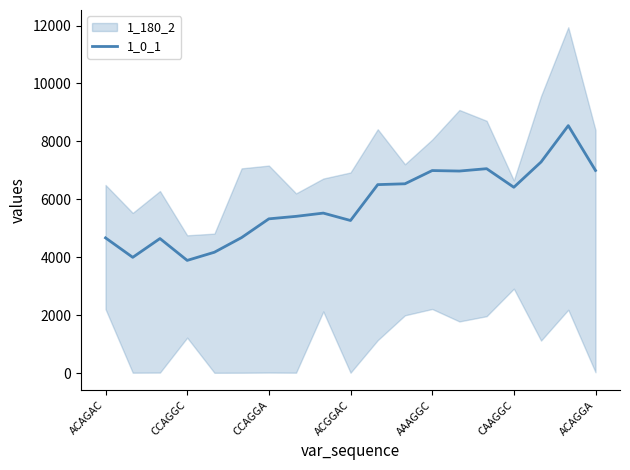

Reading left to right, what are all the values shown in this chart?

4668.2	3996.2	4645.0	3890.2	4172.5	4679.2	5325.5	5411.5	5523.8	5268.2	6507.0	6536.2	6993.0	6975.8	7057.5	6416.0	7288.8	8544.5	6995.5